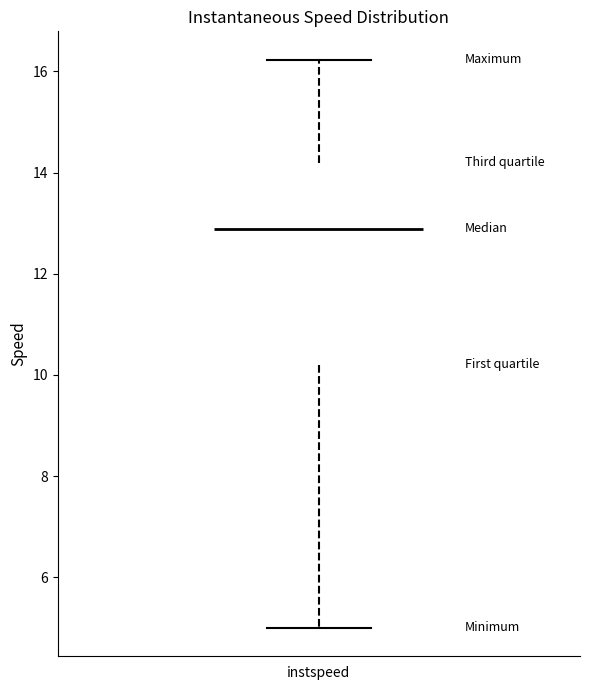

Read this box plot against the y-axis: the position of the median line, the range covered by the box, and the ends of both whiskers. The values are not printed on the chart, so give them approximately, as read against the axis.

median 12.8, box 10.2 to 14.2, whiskers 5.0 to 16.2